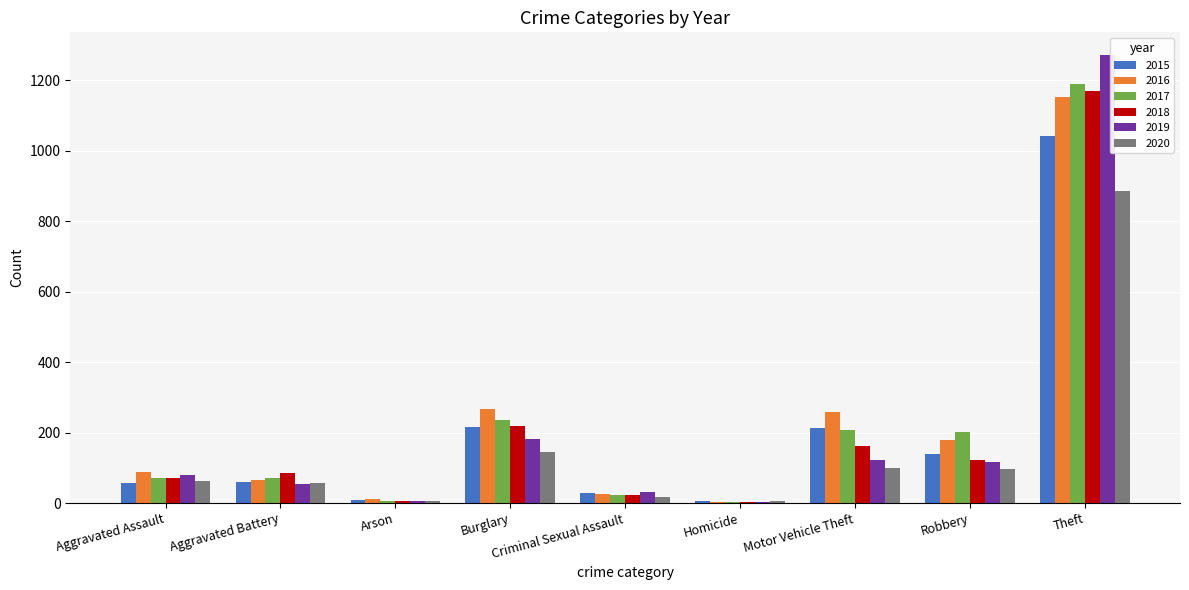

What value does the 2018 series have at Aggravated Assault?

72